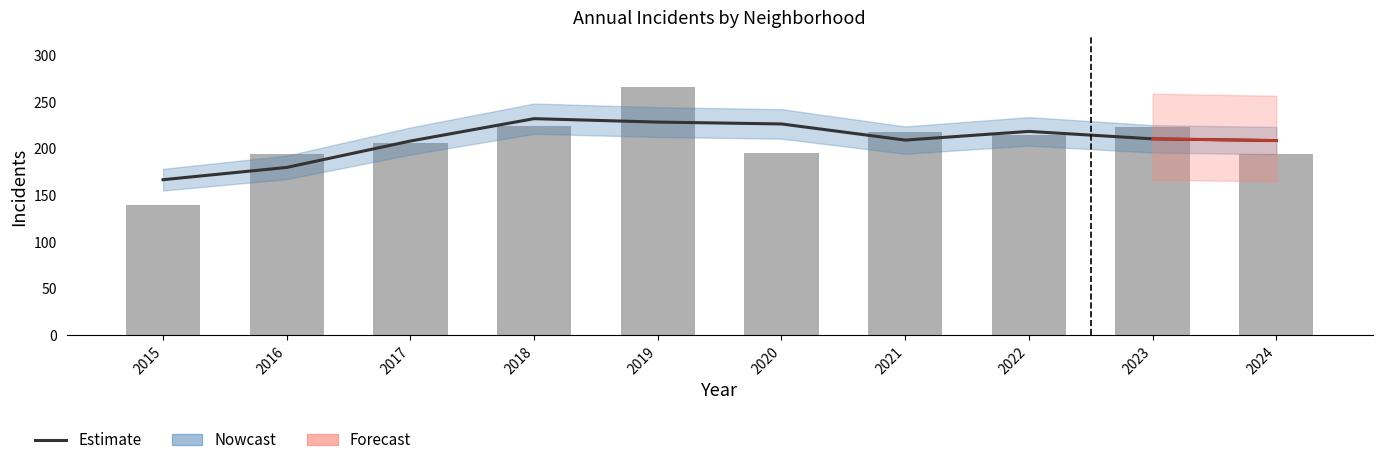

True or false: the data shows 316.6 at 2019.

False